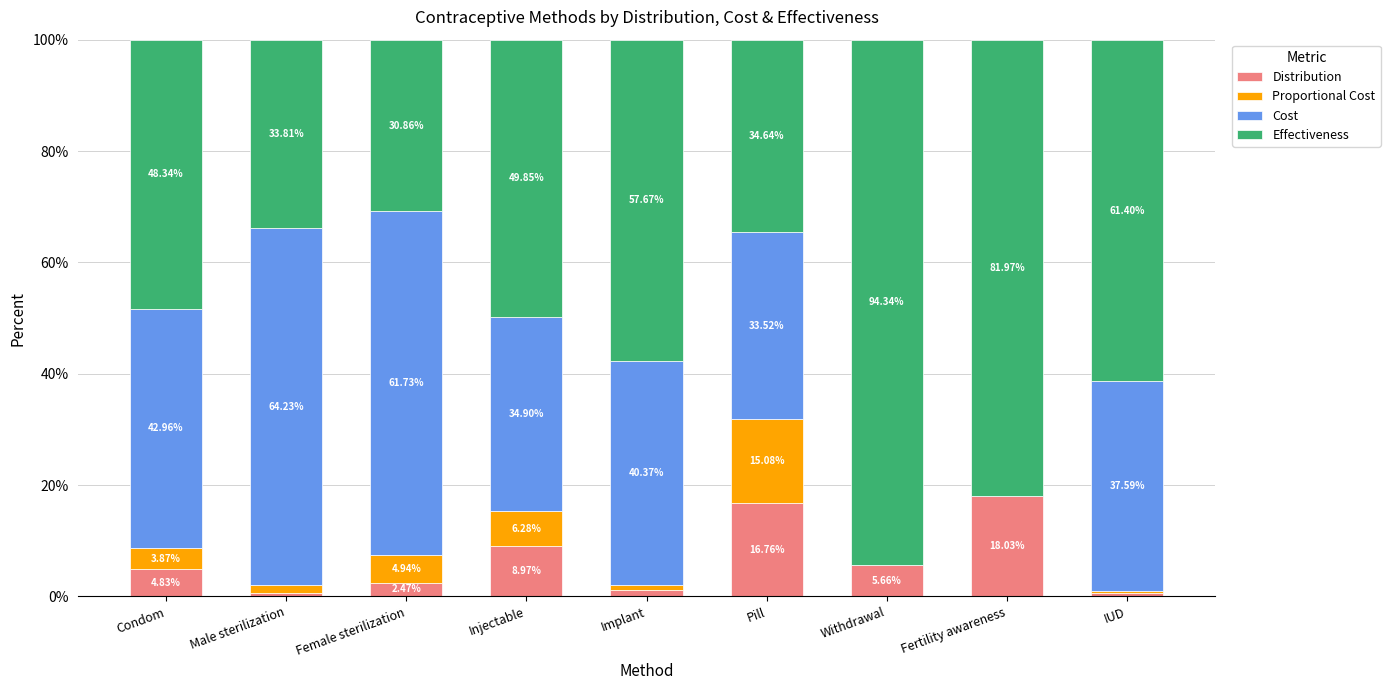

What is the total value across all series at Condom?

100.0